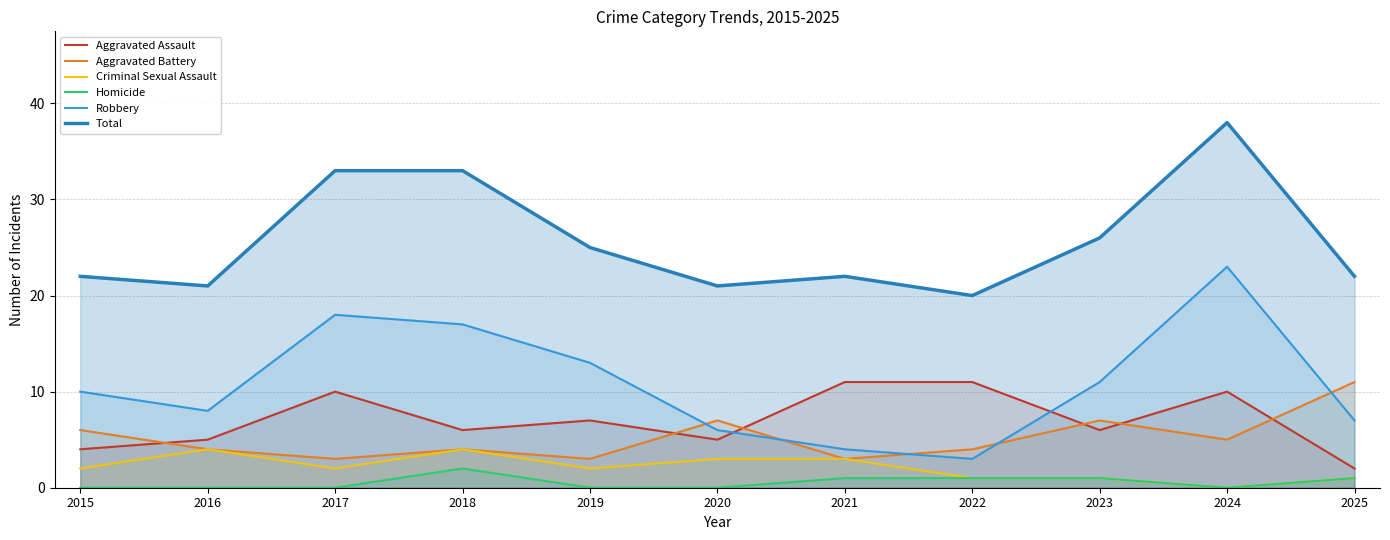

Reading left to right, transcribe all the data shown in this chart.

Aggravated Assault: 4	5	10	6	7	5	11	11	6	10	2
Aggravated Battery: 6	4	3	4	3	7	3	4	7	5	11
Criminal Sexual Assault: 2	4	2	4	2	3	3	1	1	0	1
Homicide: 0	0	0	2	0	0	1	1	1	0	1
Robbery: 10	8	18	17	13	6	4	3	11	23	7
Total: 22	21	33	33	25	21	22	20	26	38	22